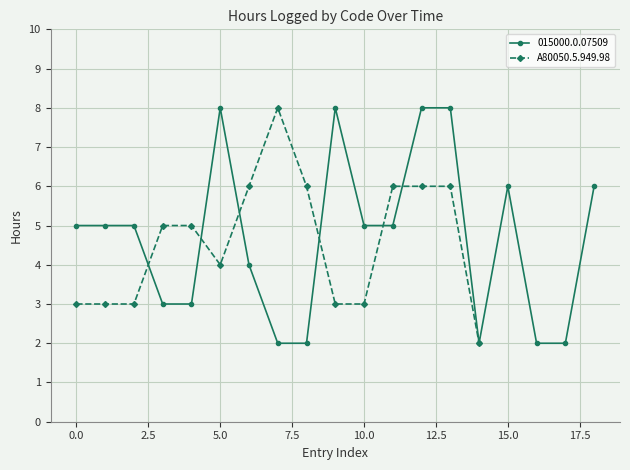

Does the chart display data point markers on the line(s)?

Yes